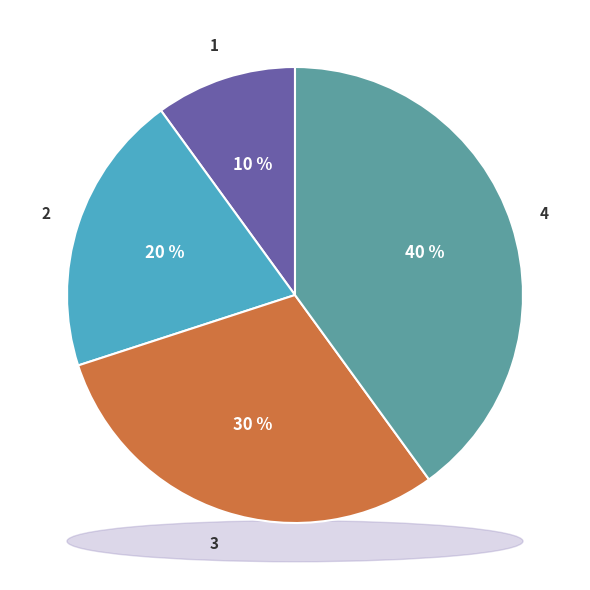

Is the sum of 3 and 0 greater than half?

No